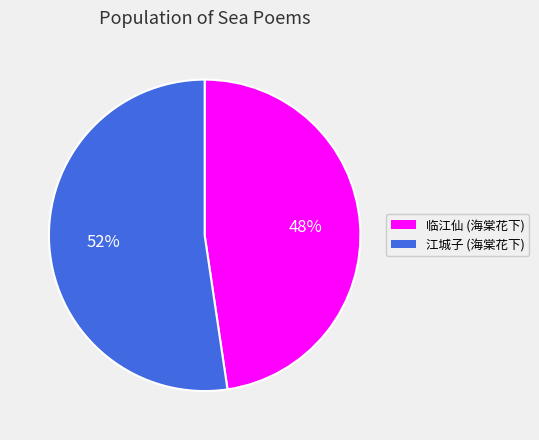

Does any single category account for the majority?

Yes